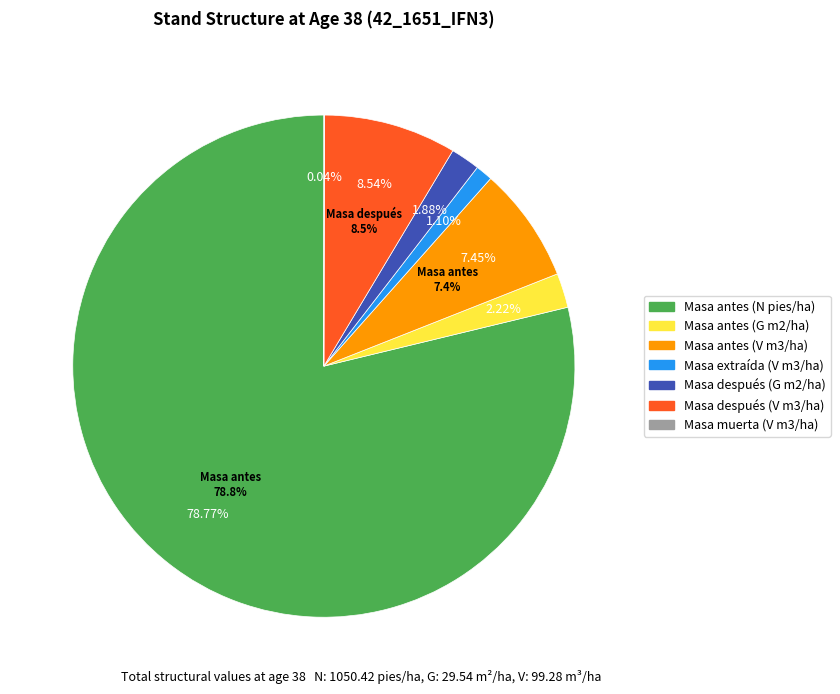

What is the majority slice?

Masa antes (N pies/ha)